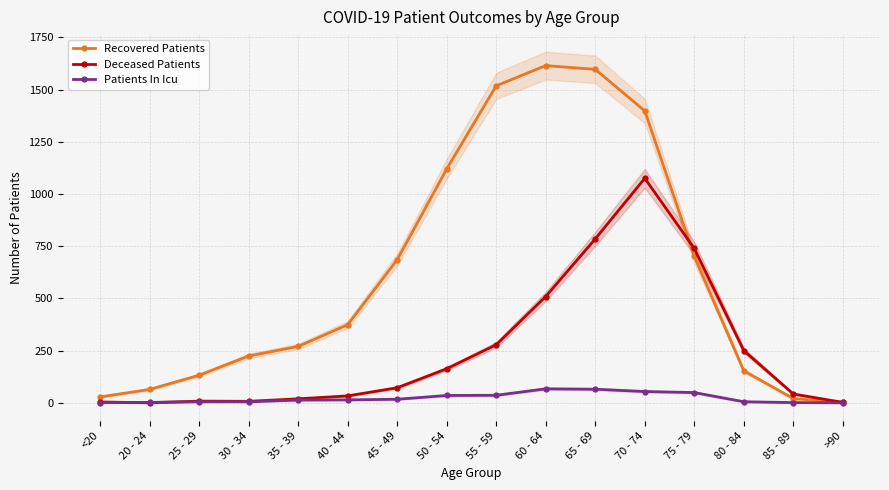

Reading left to right, list all the values displayed in this chart.

Recovered Patients: <20=28	20 - 24=64	25 - 29=132	30 - 34=224	35 - 39=270	40 - 44=374	45 - 49=685	50 - 54=1120	55 - 59=1518	60 - 64=1615	65 - 69=1597	70 - 74=1398	75 - 79=701	80 - 84=153	85 - 89=20	>90=3
Deceased Patients: <20=4	20 - 24=0	25 - 29=8	30 - 34=7	35 - 39=19	40 - 44=33	45 - 49=72	50 - 54=163	55 - 59=278	60 - 64=509	65 - 69=785	70 - 74=1075	75 - 79=739	80 - 84=250	85 - 89=42	>90=2
Patients In Icu: <20=1	20 - 24=2	25 - 29=5	30 - 34=5	35 - 39=13	40 - 44=14	45 - 49=17	50 - 54=35	55 - 59=36	60 - 64=67	65 - 69=65	70 - 74=54	75 - 79=49	80 - 84=5	85 - 89=1	>90=0